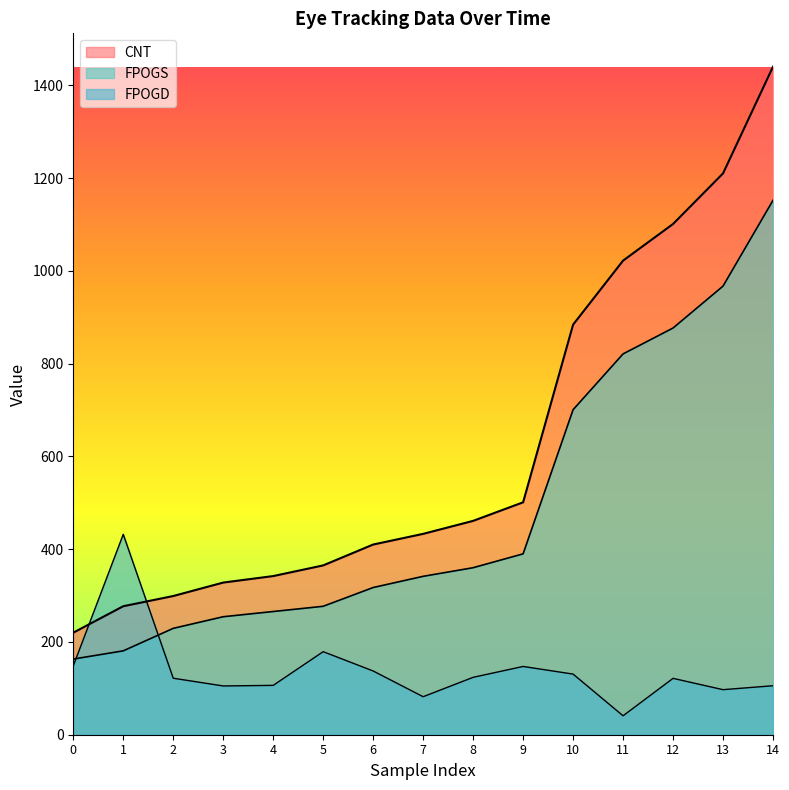

What is the value of the FPOGD point at the 14th from the left?

97.1